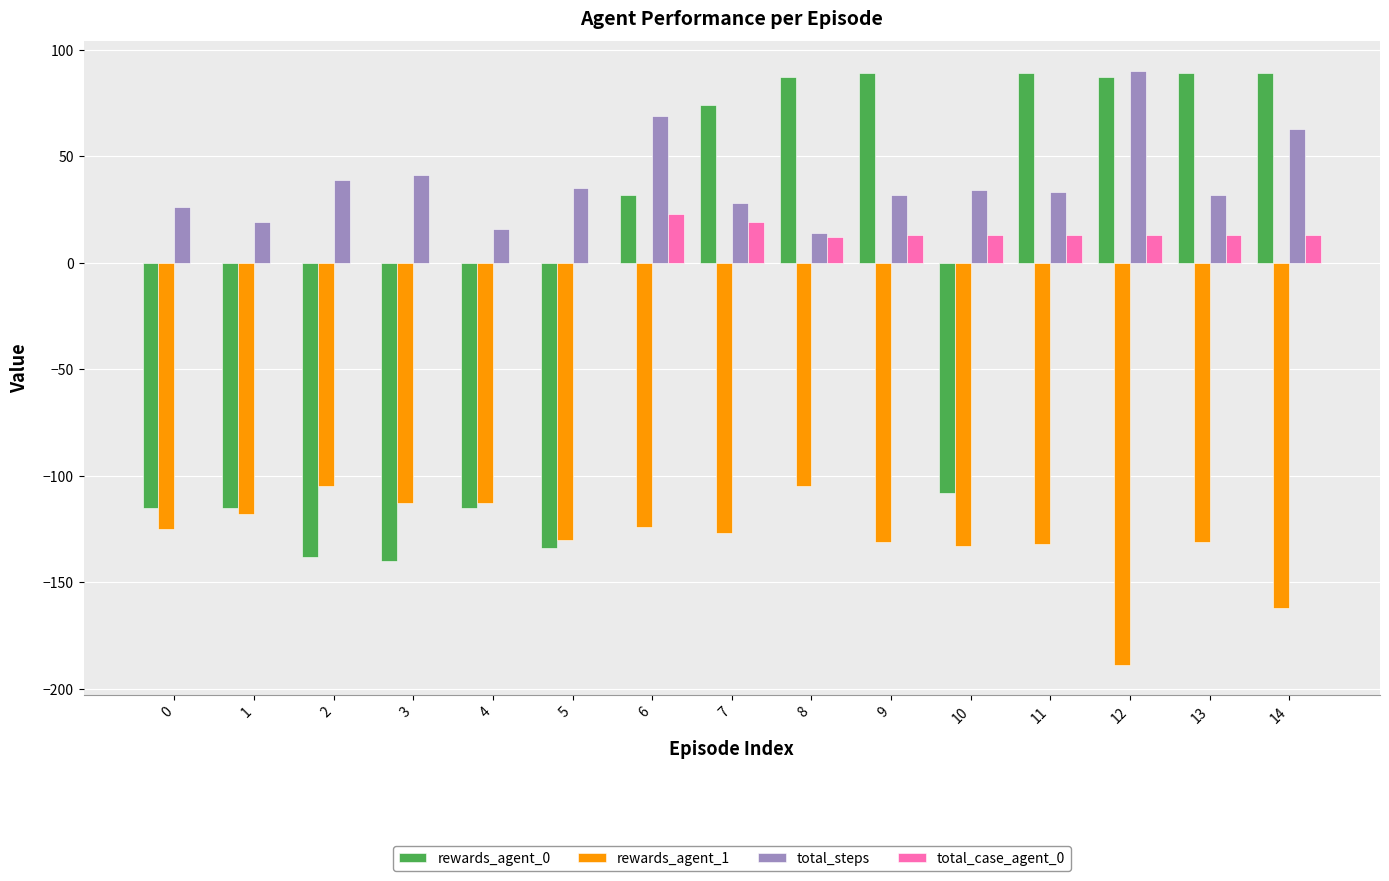

True or false: rewards_agent_1 has a value of -225 at 14.

False